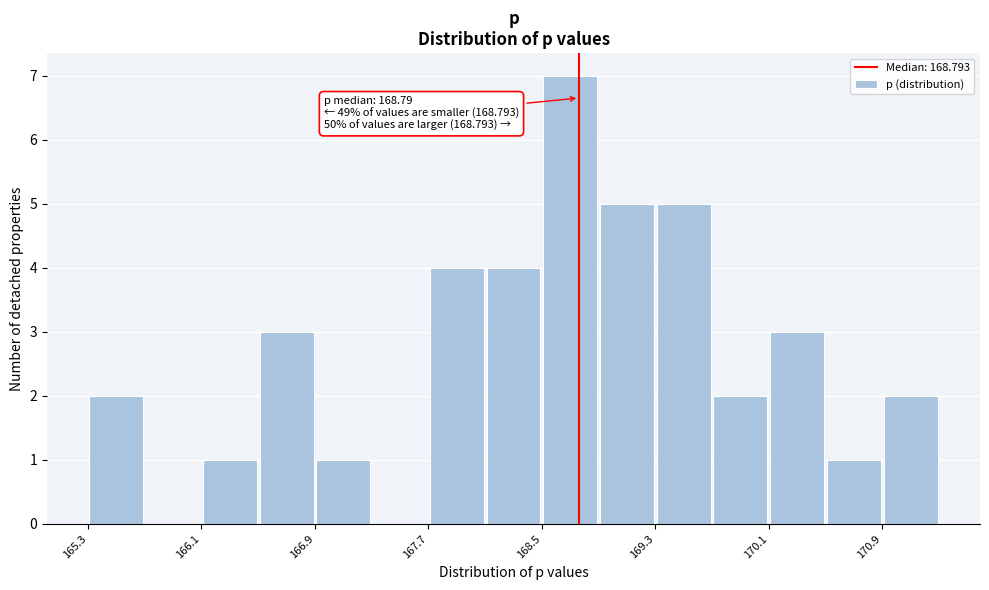

Read against the x-axis, roughly where is the centre of the tallest bar?

168.7